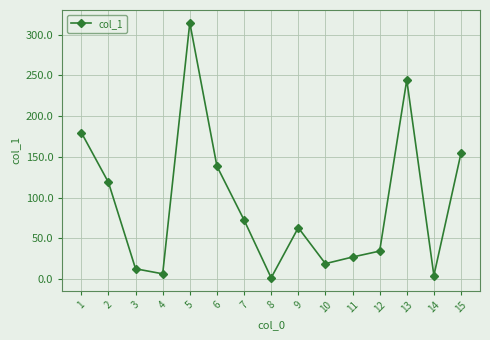

What is the value of the 12th point from the left?

34.4